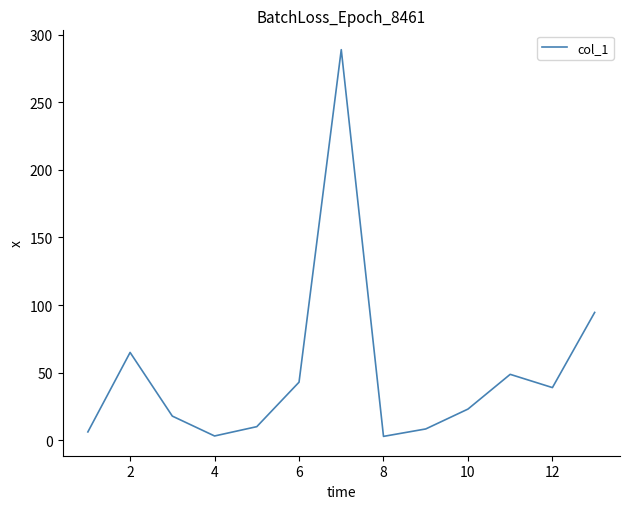

What is the greatest value displayed?

288.9